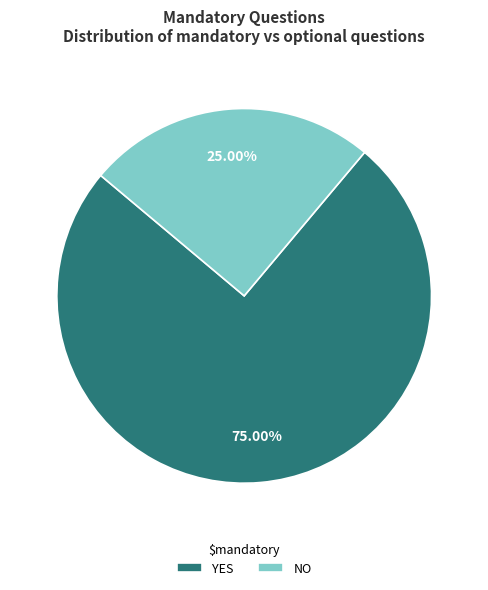

Which slice is the largest?

YES